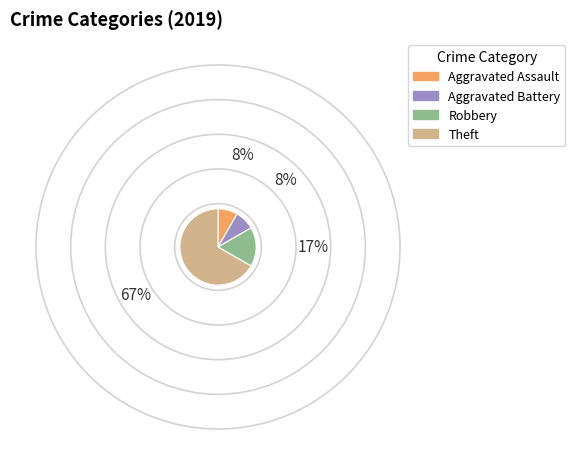

Combined, do Aggravated Battery and Theft account for over 50%?

Yes